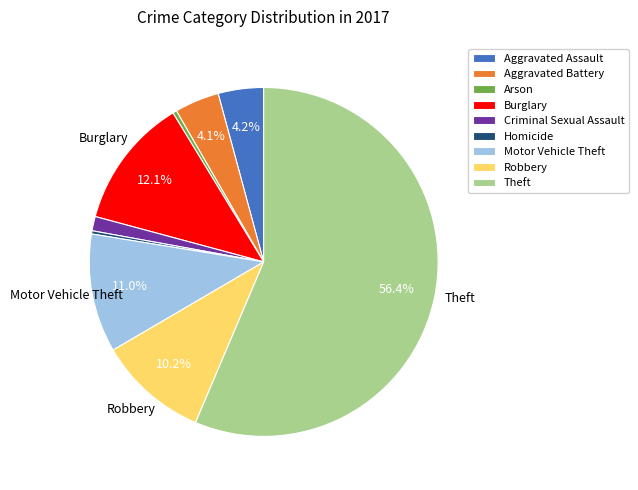

To the nearest percent, what portion does Motor Vehicle Theft represent?

11%